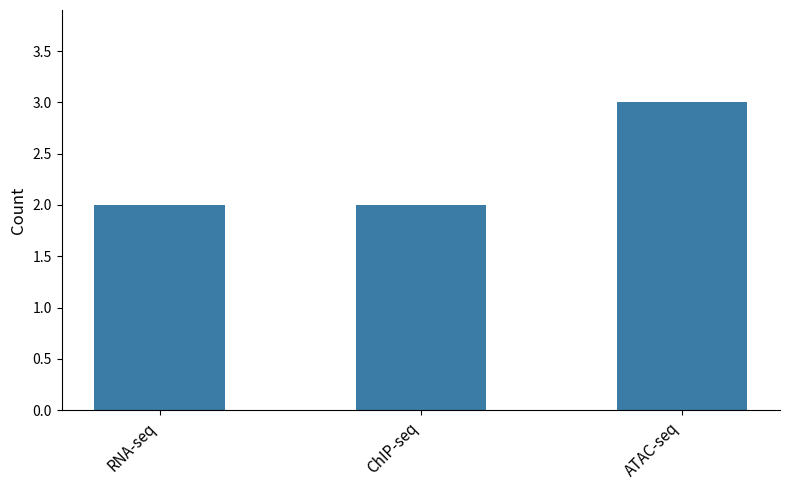

The value at ATAC-seq is 2. True or false?

False